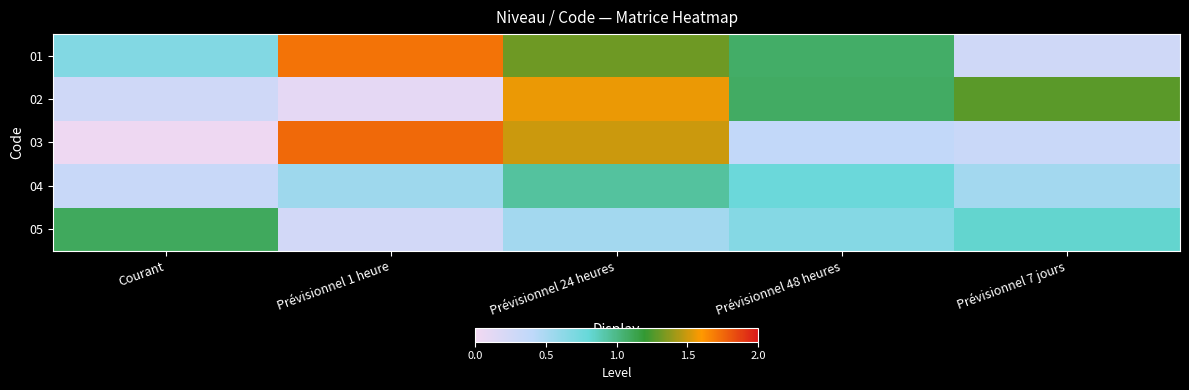

Count the number of categories in the chart.

5